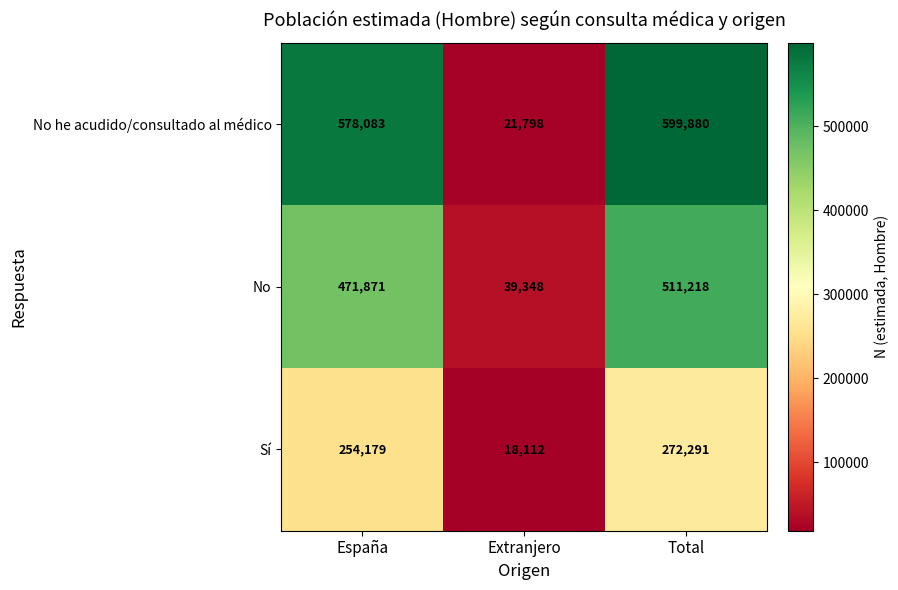

Between Extranjero and Total, which series saw the biggest shift?

No he acudido/consultado al médico